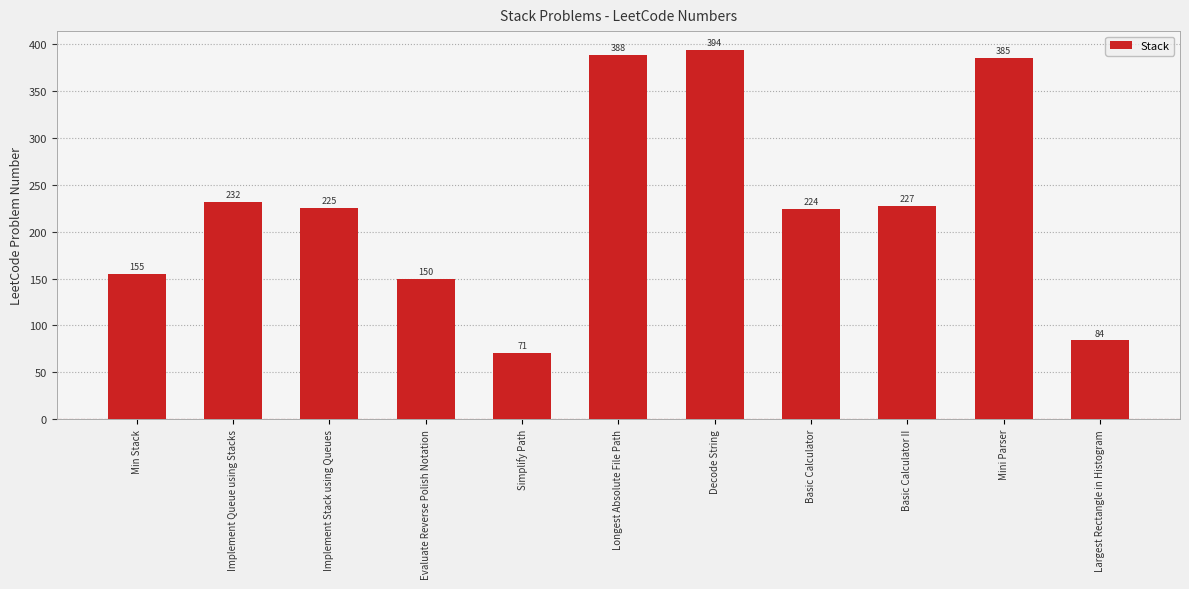

Reading left to right, transcribe all the data shown in this chart.

Min Stack=155	Implement Queue using Stacks=232	Implement Stack using Queues=225	Evaluate Reverse Polish Notation=150	Simplify Path=71	Longest Absolute File Path=388	Decode String=394	Basic Calculator=224	Basic Calculator II=227	Mini Parser=385	Largest Rectangle in Histogram=84